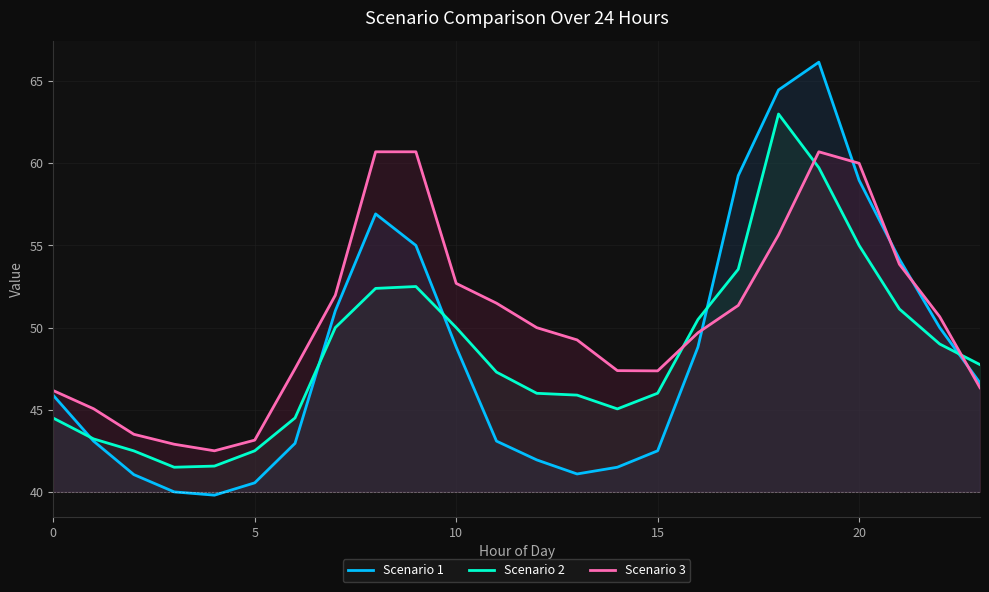

What is the value of the Scenario 2 point at the 8th from the left?

50.0